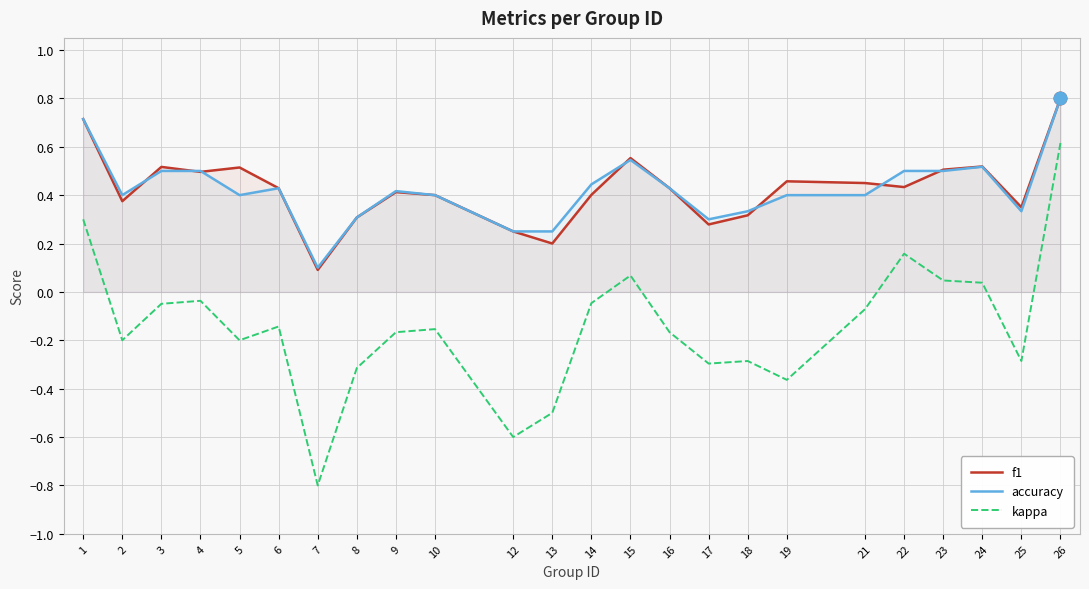

What is the total value across all series at 10?

0.6